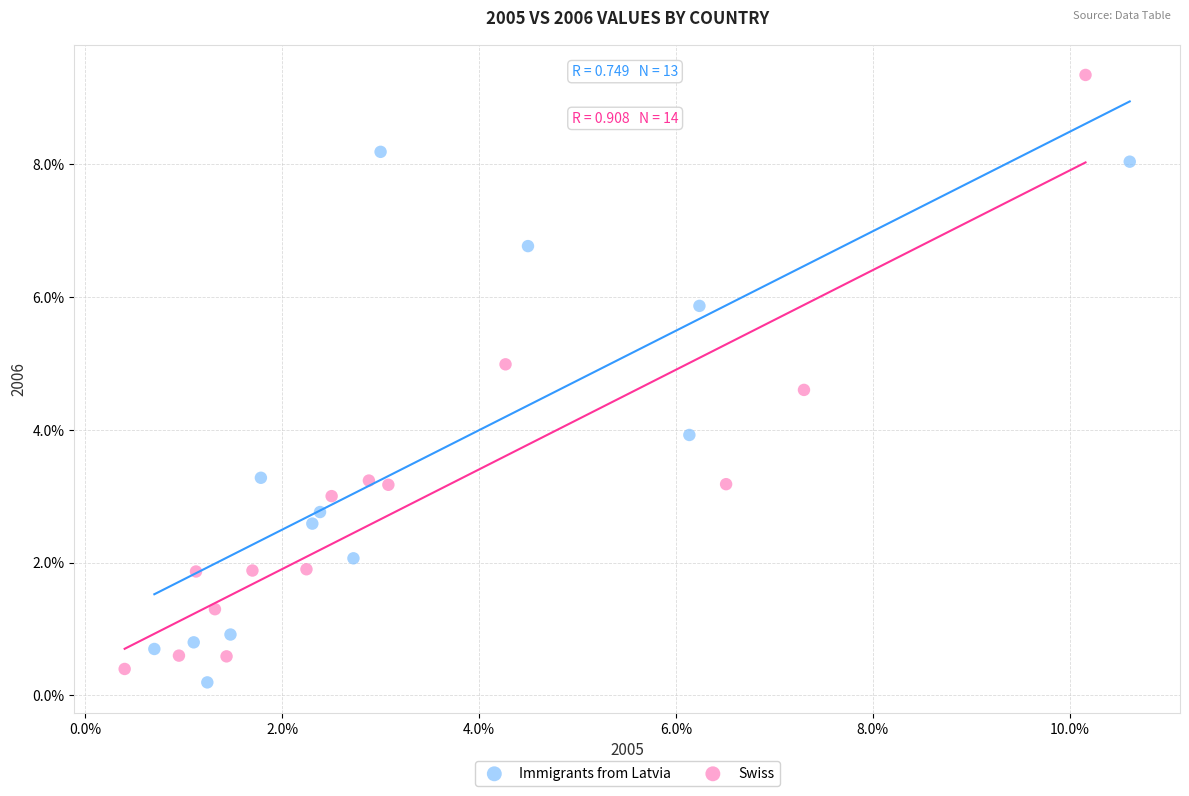

Which series has the widest spread of Y values?

Swiss